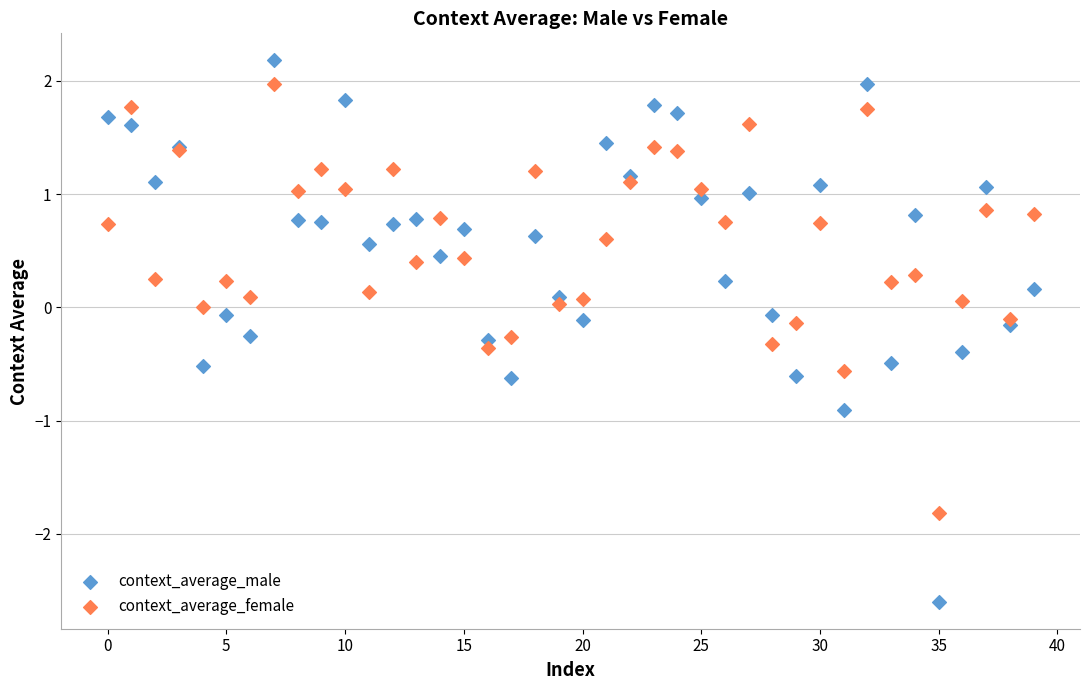

Which series contains the highest Y value?

context_average_male